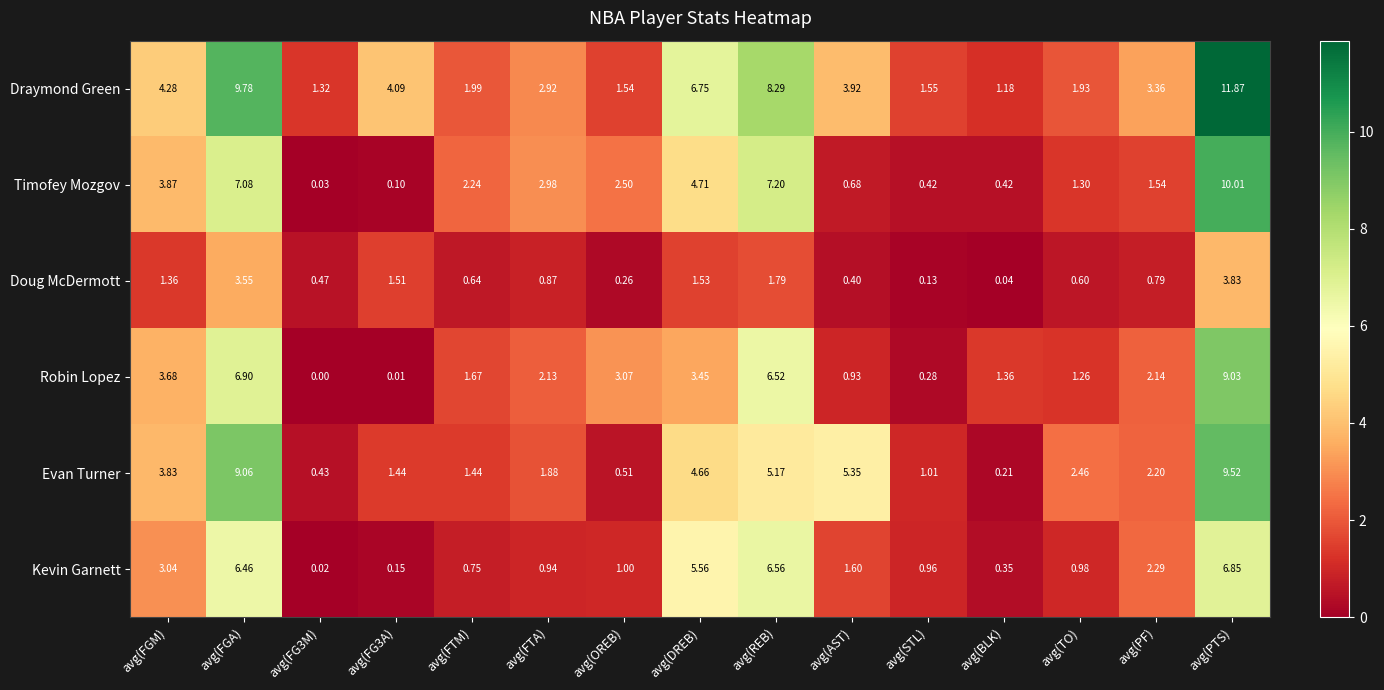

Which series has the widest spread of values?

Draymond Green